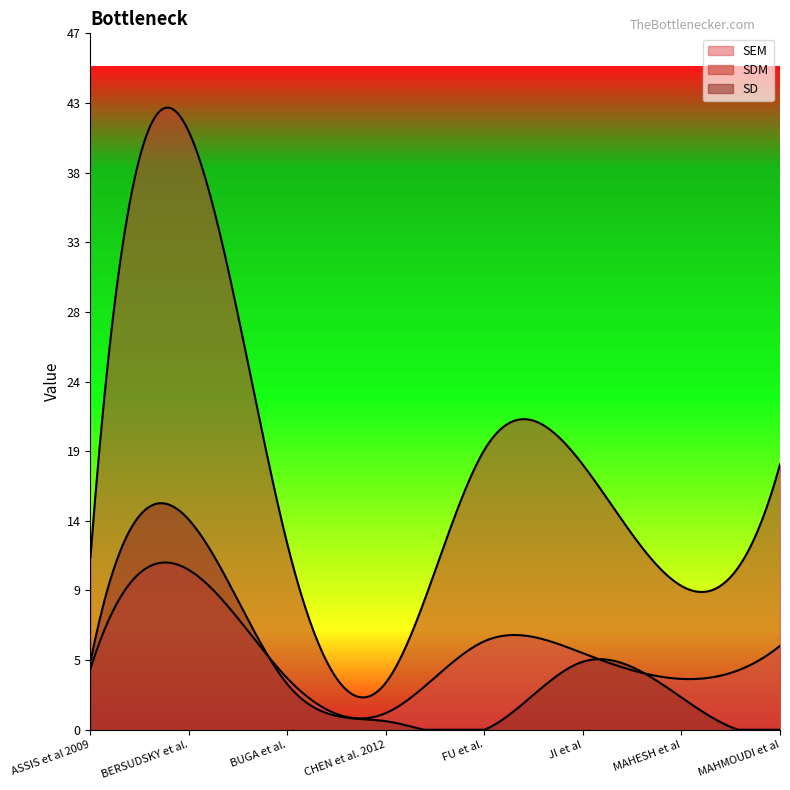

What is the label of the 4th point from the right?

FU et al.